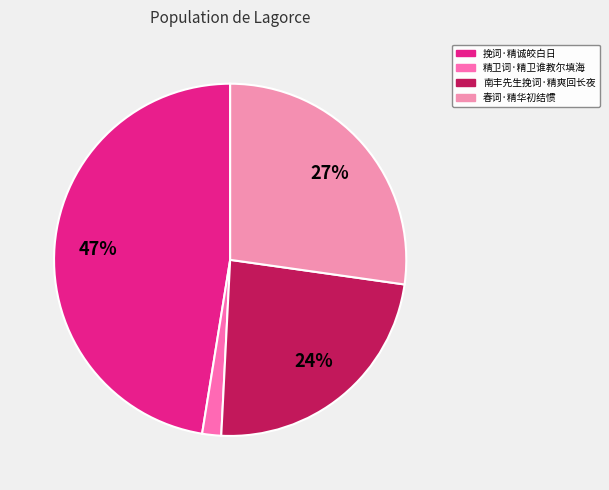

To the nearest percent, what percentage of the pie is 精卫词·精卫谁教尔填海?

2%